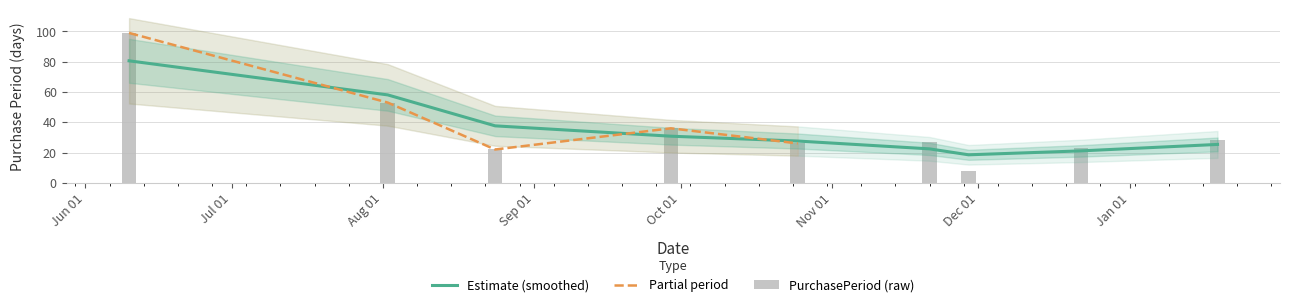

What is the sum of the values at 2016-12-22 and 2016-11-21?

50